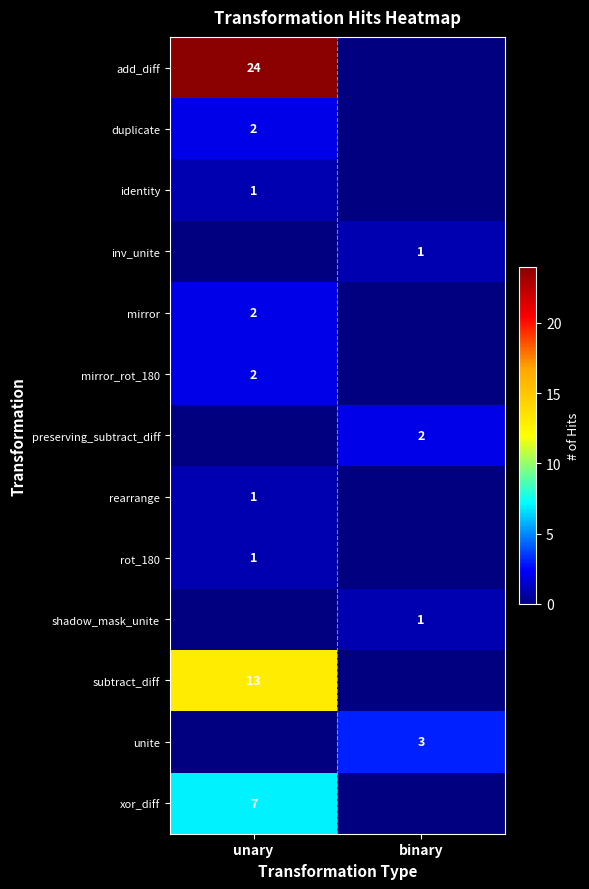

The shadow_mask_unite series shows 1 at binary. True or false?

True